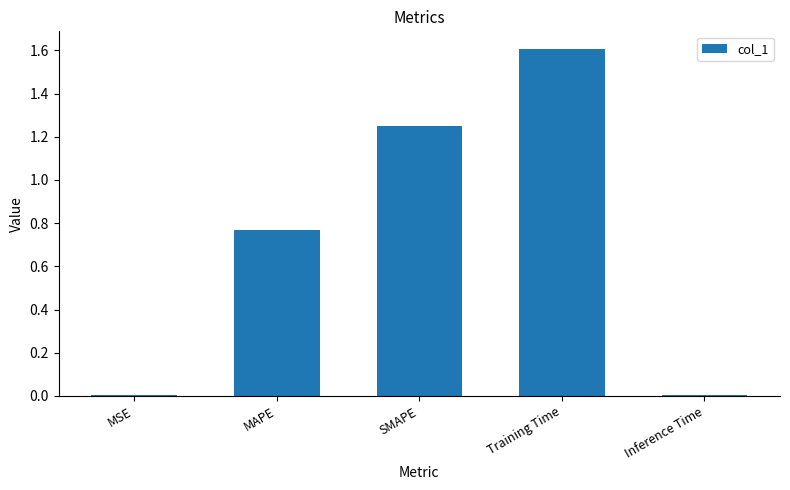

What is the maximum value shown in the chart?

1.6